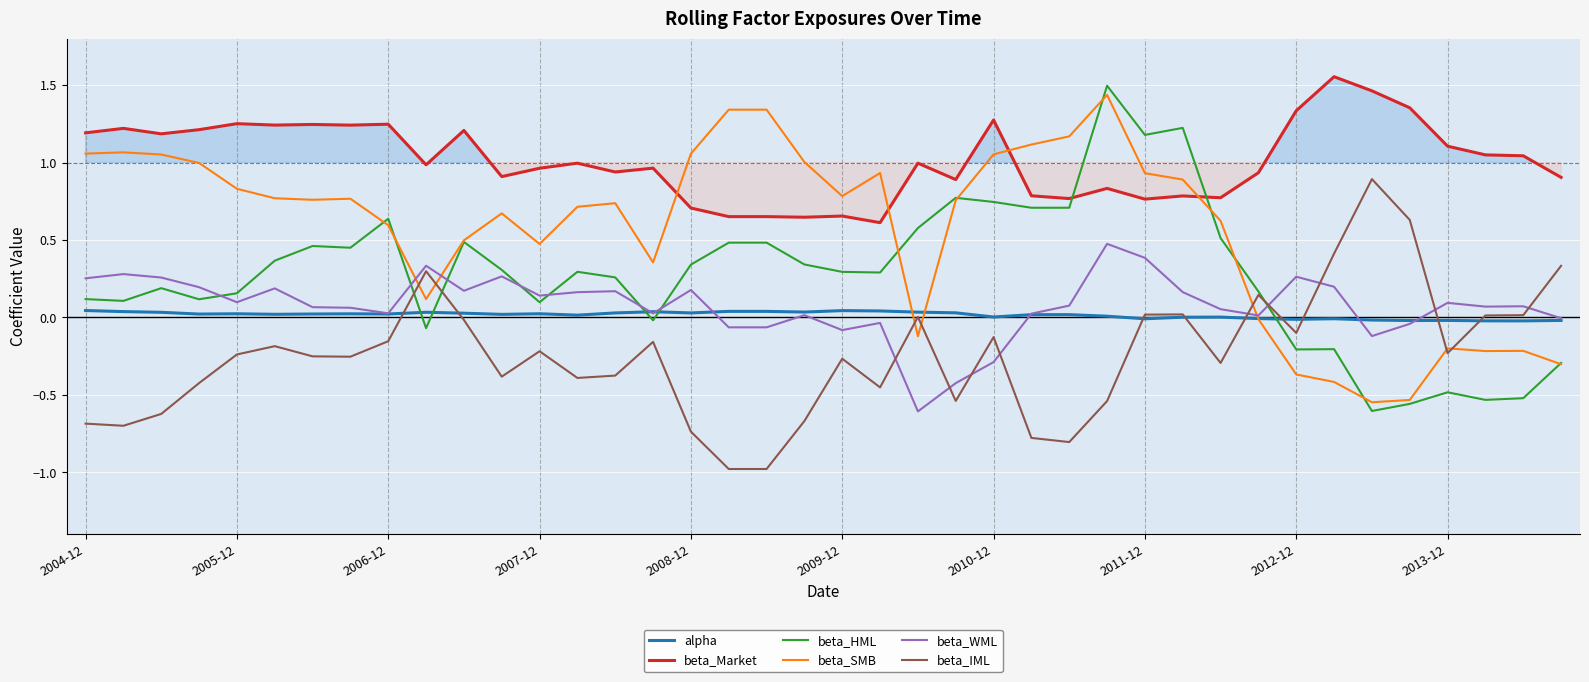

Which series has the largest total across all categories?

beta_Market